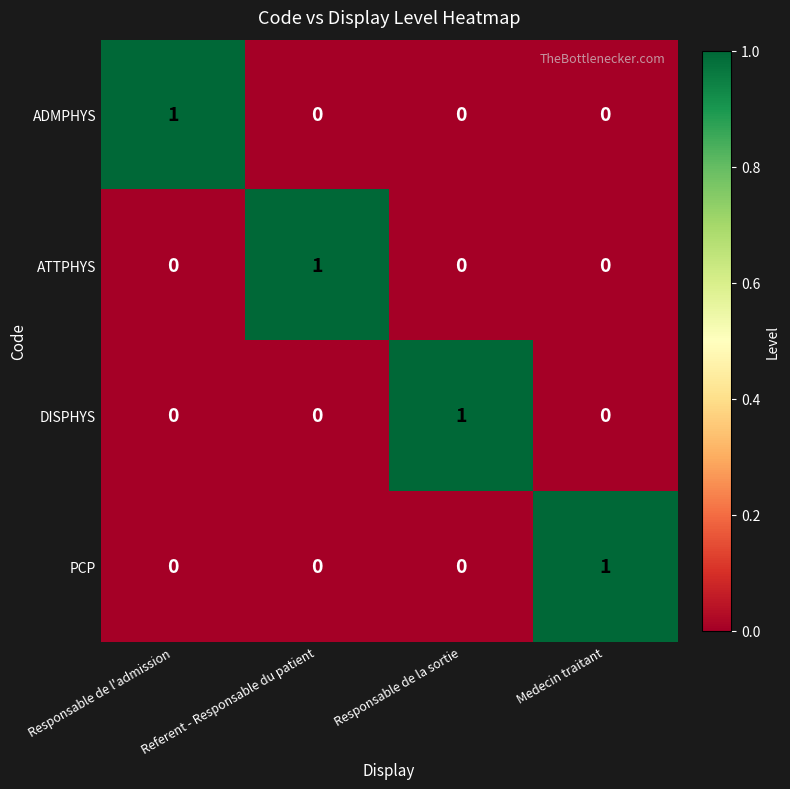

What is the spread (max minus min) of values at Responsable de l'admission?

1